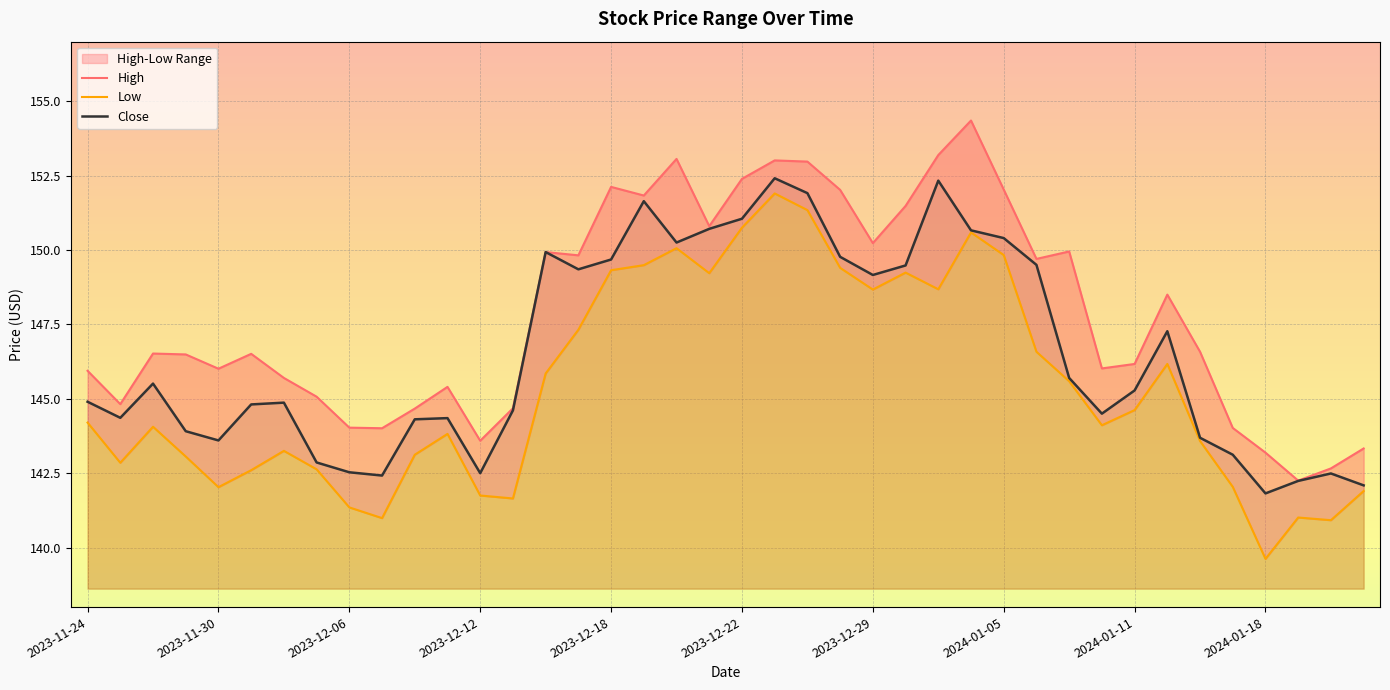

The value of Close at 2023-11-24 is 192.8. True or false?

False